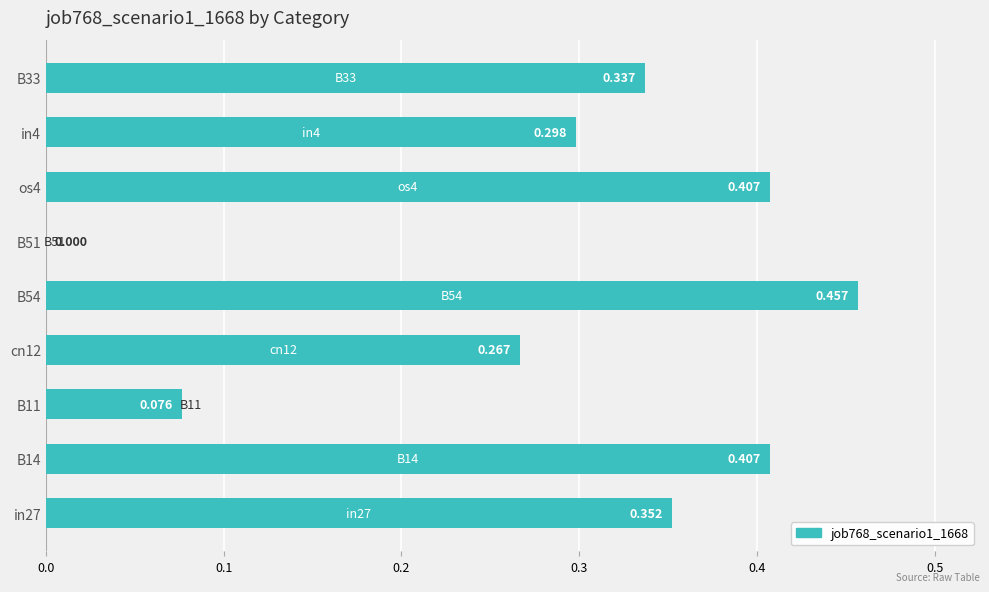

What is the sum of all values?

2.6